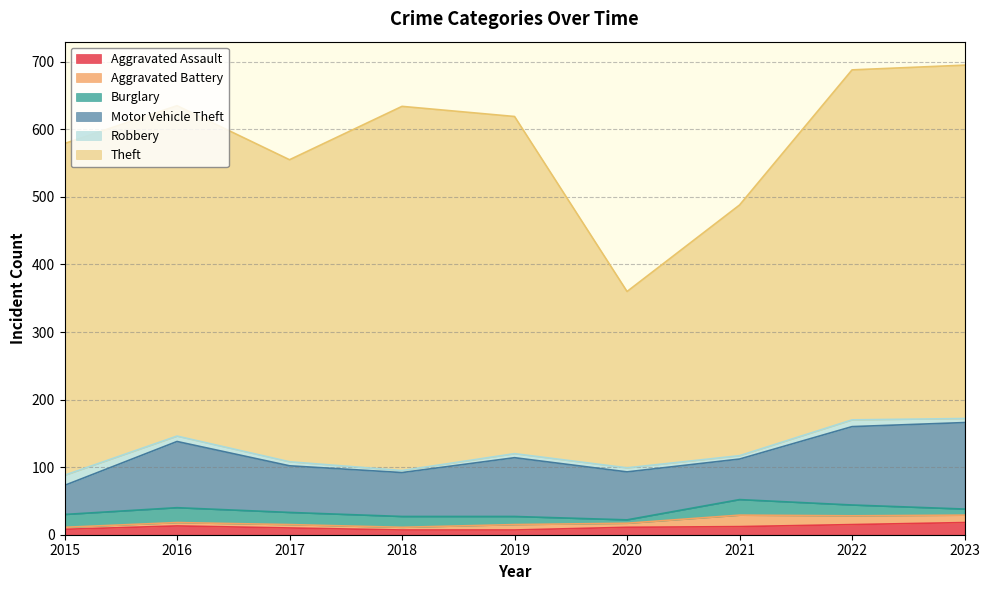

Reading left to right, list all the values displayed in this chart.

Aggravated Assault: 2015=8	2016=13	2017=10	2018=7	2019=7	2020=11	2021=12	2022=15	2023=18
Aggravated Battery: 2015=3	2016=5	2017=5	2018=4	2019=8	2020=6	2021=17	2022=13	2023=11
Burglary: 2015=19	2016=22	2017=18	2018=16	2019=12	2020=5	2021=23	2022=16	2023=9
Motor Vehicle Theft: 2015=43	2016=98	2017=69	2018=65	2019=87	2020=71	2021=60	2022=116	2023=128
Robbery: 2015=15	2016=8	2017=6	2018=3	2019=6	2020=6	2021=5	2022=10	2023=6
Theft: 2015=491	2016=489	2017=447	2018=539	2019=499	2020=261	2021=371	2022=518	2023=523